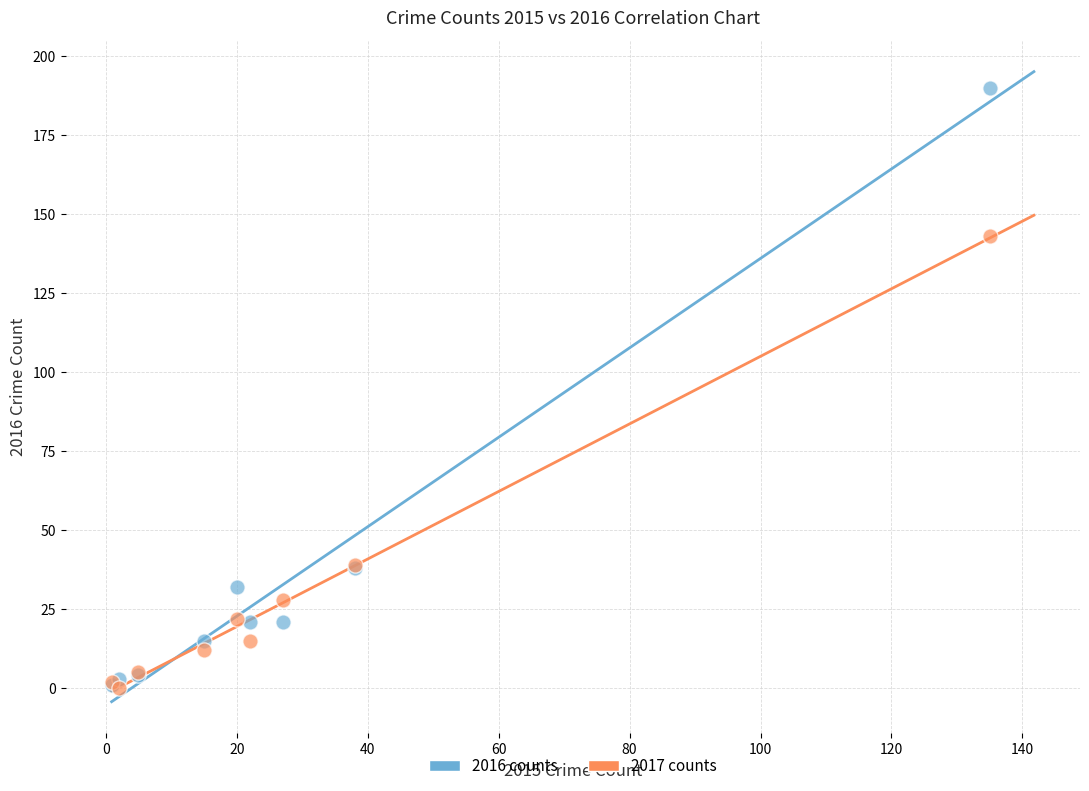

Across all series, what Y value is closest to 95?

143